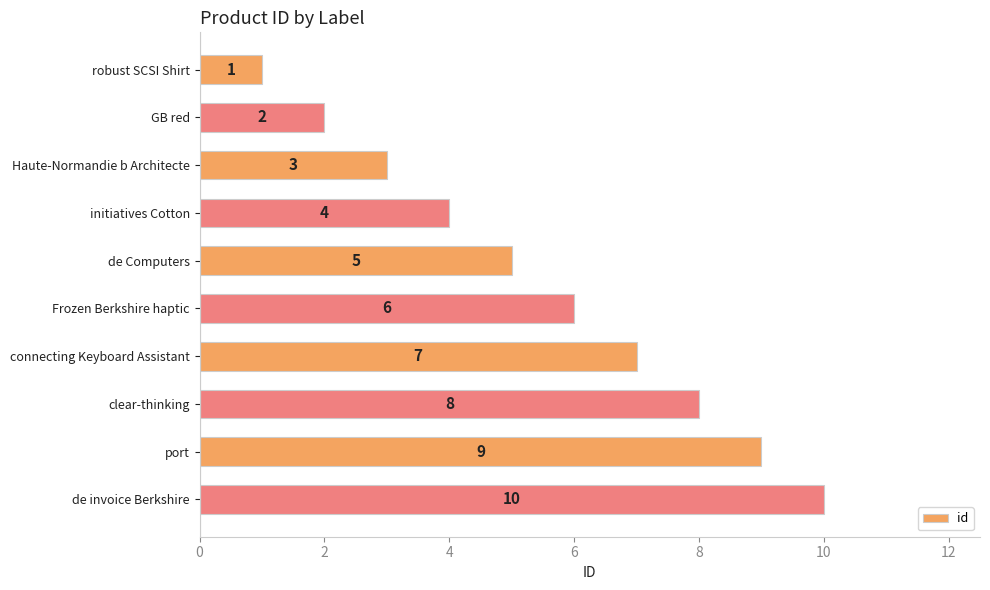

At which label is the value closest to 5?

de Computers